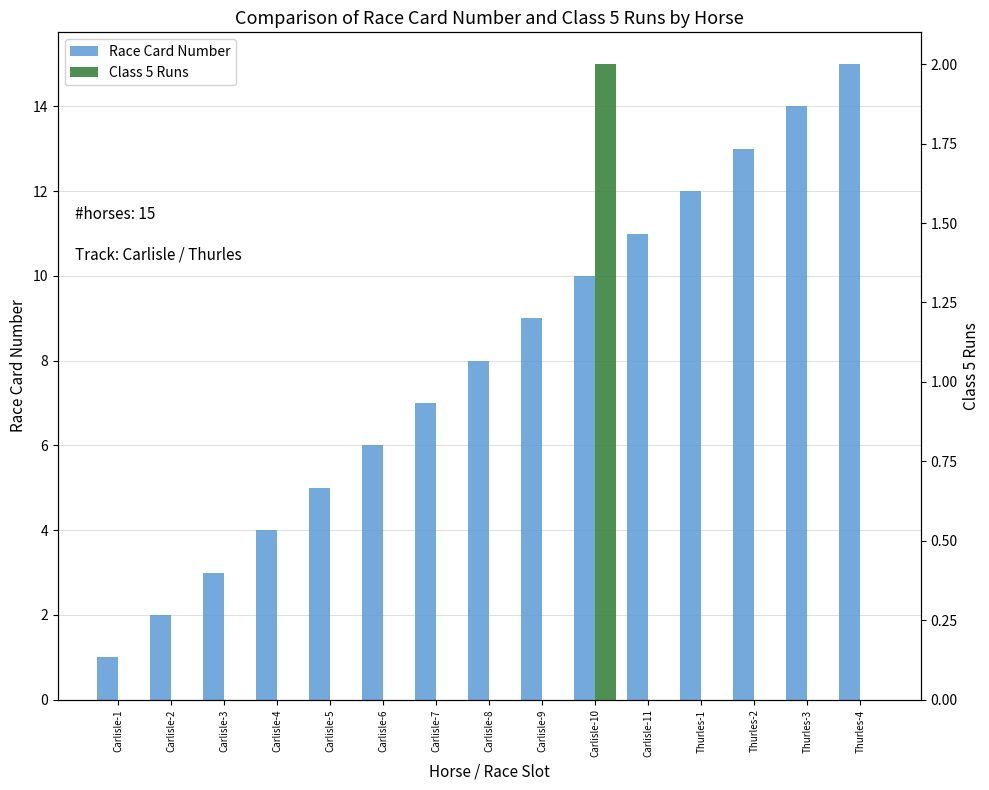

Reading left to right, what are all the values shown in this chart?

Race Card Number: Carlisle-1=1	Carlisle-2=2	Carlisle-3=3	Carlisle-4=4	Carlisle-5=5	Carlisle-6=6	Carlisle-7=7	Carlisle-8=8	Carlisle-9=9	Carlisle-10=10	Carlisle-11=11	Thurles-1=12	Thurles-2=13	Thurles-3=14	Thurles-4=15
Class 5 Runs: Carlisle-1=0	Carlisle-2=0	Carlisle-3=0	Carlisle-4=0	Carlisle-5=0	Carlisle-6=0	Carlisle-7=0	Carlisle-8=0	Carlisle-9=0	Carlisle-10=2	Carlisle-11=0	Thurles-1=0	Thurles-2=0	Thurles-3=0	Thurles-4=0